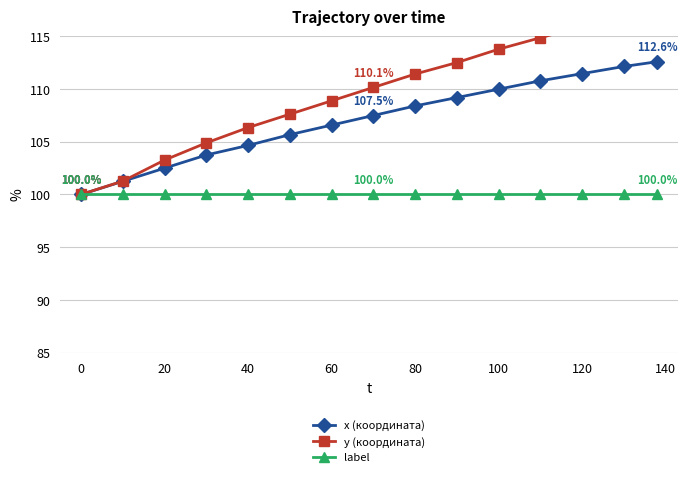

What is the average value of the label series?

100.0